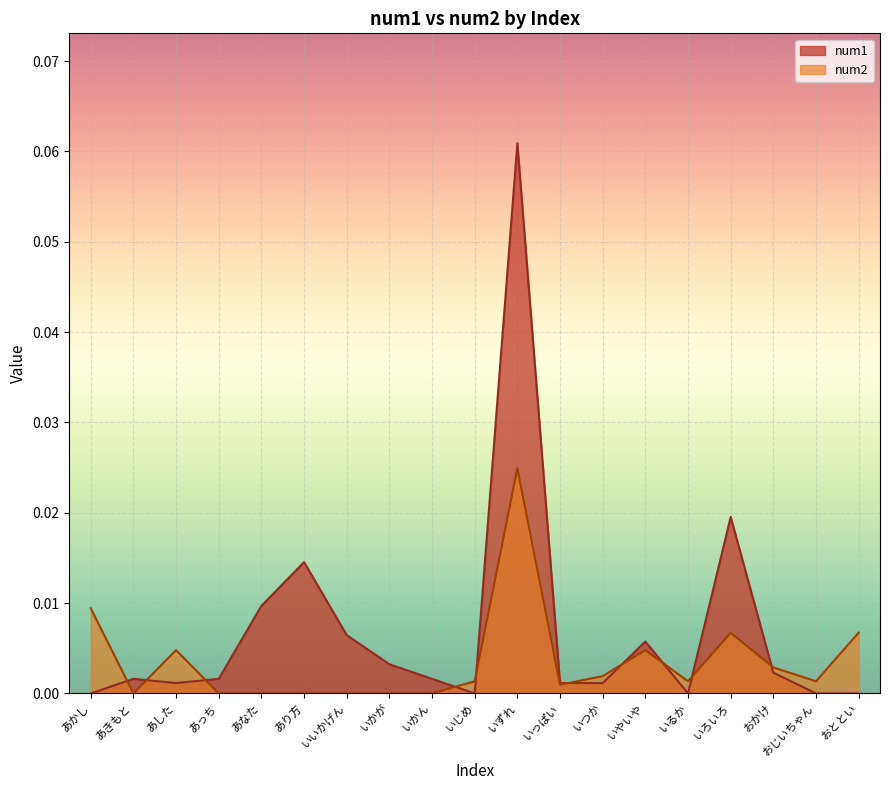

The value of num2 at いつか is 0.0. True or false?

True